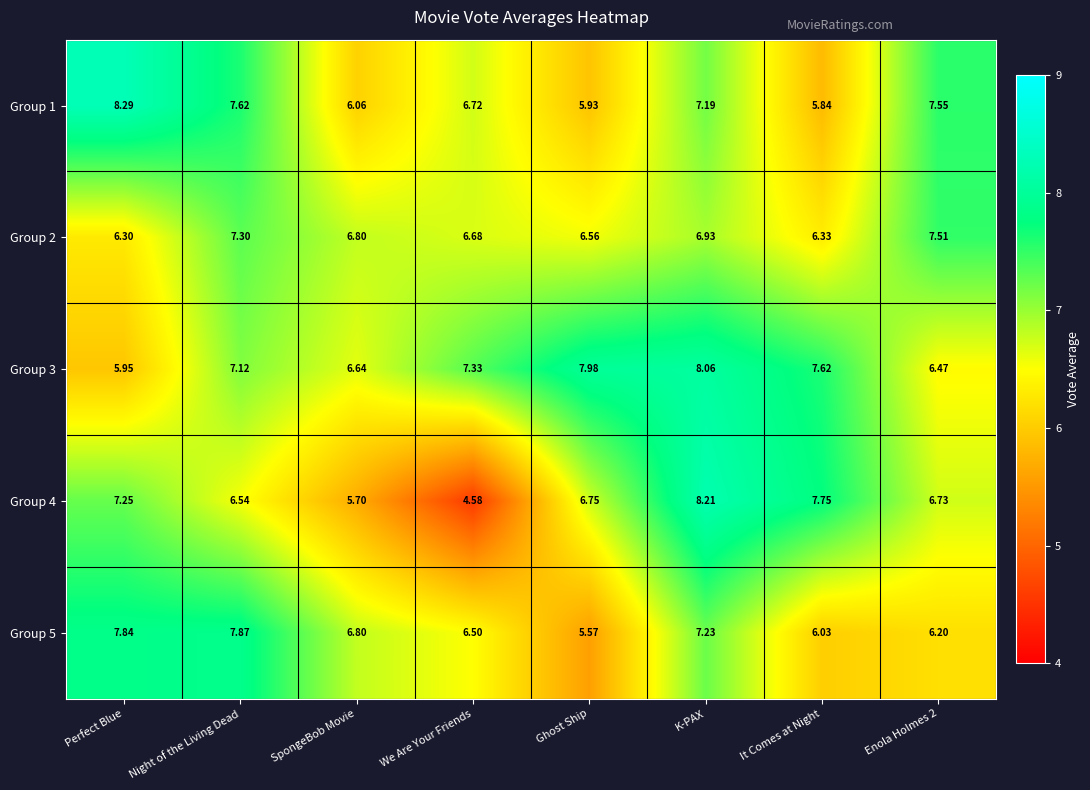

Which series has the widest spread of values?

Group 4